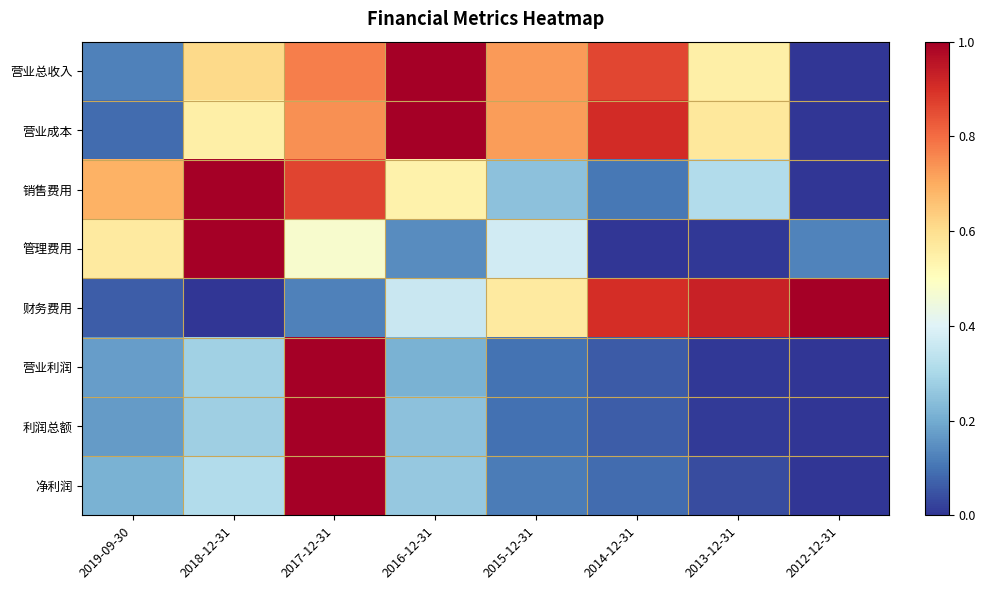

Reading right to left, extract all data points from this chart.

营业总收入: 2012-12-31=0.0	2013-12-31=0.5	2014-12-31=0.9	2015-12-31=0.7	2016-12-31=1.0	2017-12-31=0.8	2018-12-31=0.6	2019-09-30=0.1
营业成本: 2012-12-31=0.0	2013-12-31=0.6	2014-12-31=0.9	2015-12-31=0.7	2016-12-31=1.0	2017-12-31=0.7	2018-12-31=0.5	2019-09-30=0.1
销售费用: 2012-12-31=0.0	2013-12-31=0.3	2014-12-31=0.1	2015-12-31=0.2	2016-12-31=0.5	2017-12-31=0.9	2018-12-31=1.0	2019-09-30=0.7
管理费用: 2012-12-31=0.1	2013-12-31=0.0	2014-12-31=0.0	2015-12-31=0.4	2016-12-31=0.1	2017-12-31=0.5	2018-12-31=1.0	2019-09-30=0.6
财务费用: 2012-12-31=1.0	2013-12-31=0.9	2014-12-31=0.9	2015-12-31=0.6	2016-12-31=0.4	2017-12-31=0.1	2018-12-31=0.0	2019-09-30=0.1
营业利润: 2012-12-31=0.0	2013-12-31=0.0	2014-12-31=0.1	2015-12-31=0.1	2016-12-31=0.2	2017-12-31=1.0	2018-12-31=0.3	2019-09-30=0.2
利润总额: 2012-12-31=0.0	2013-12-31=0.0	2014-12-31=0.1	2015-12-31=0.1	2016-12-31=0.2	2017-12-31=1.0	2018-12-31=0.3	2019-09-30=0.2
净利润: 2012-12-31=0.0	2013-12-31=0.0	2014-12-31=0.1	2015-12-31=0.1	2016-12-31=0.3	2017-12-31=1.0	2018-12-31=0.3	2019-09-30=0.2